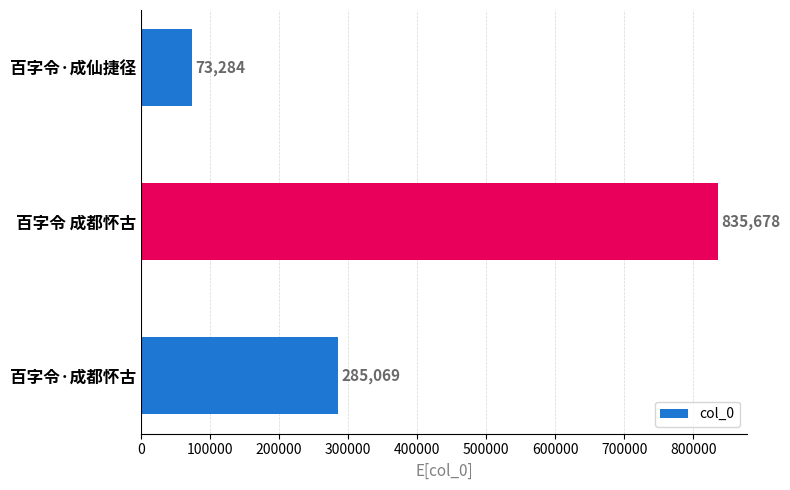

The chart shows a value of 73284 at 百字令·成仙捷径. True or false?

True